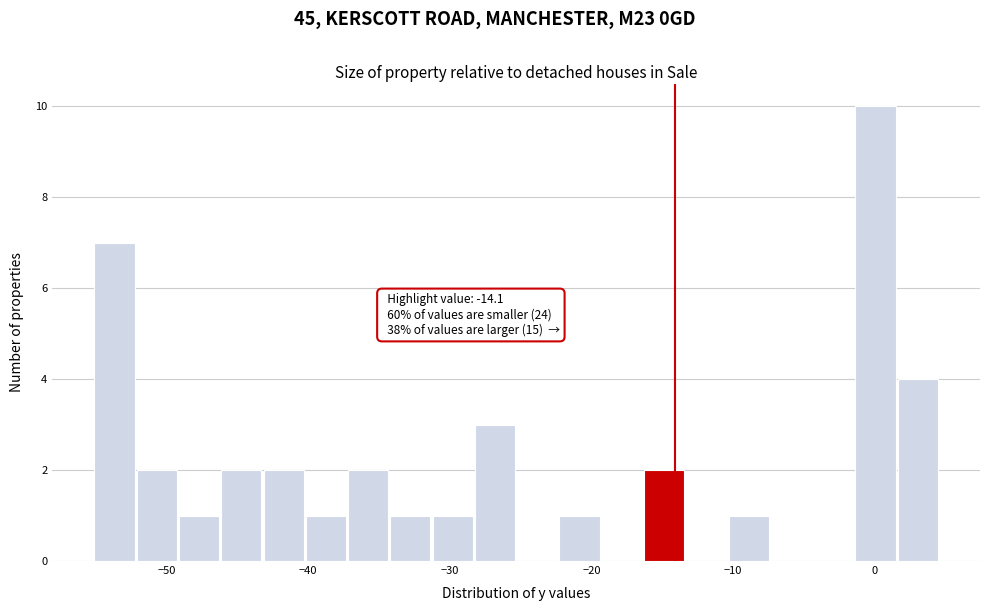

Around what value on the x-axis is the tallest bar? Give the approximate position of its centre, as read against the axis.

0